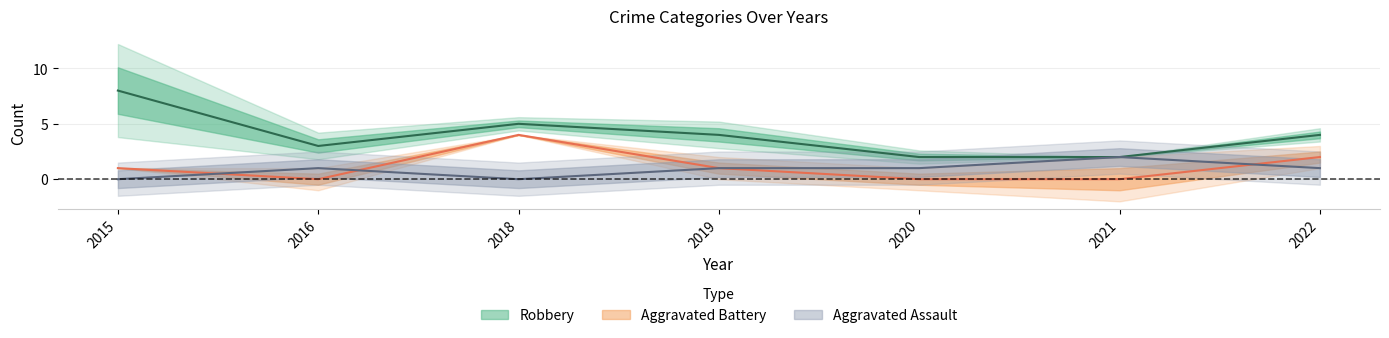

Between 2016 and 2020, which series saw the biggest shift?

Total